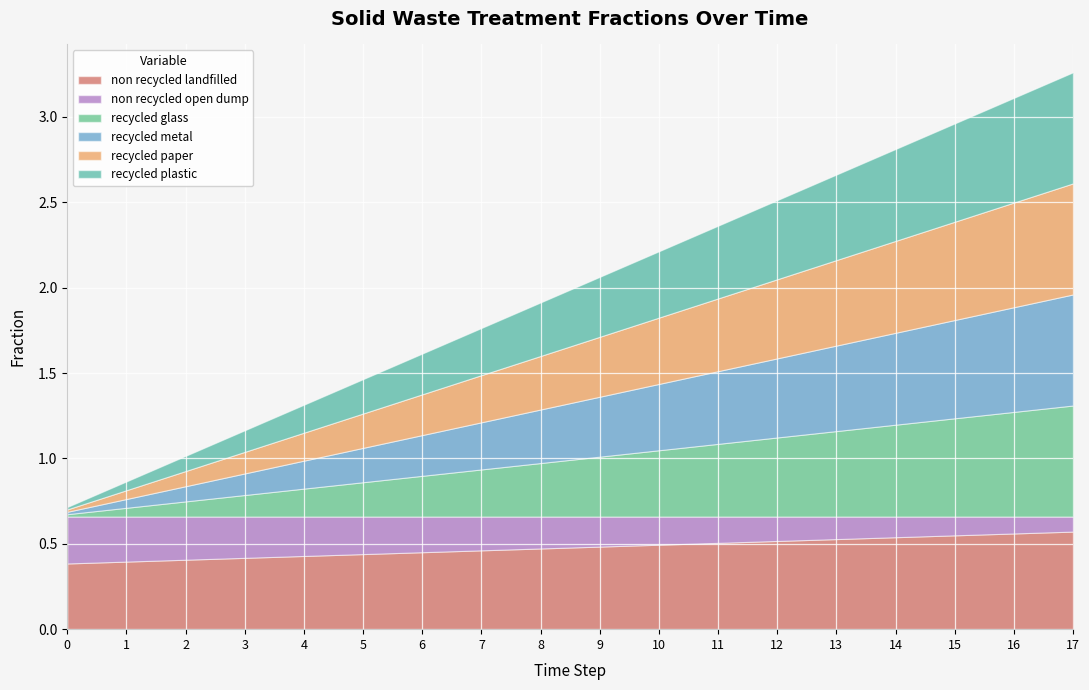

What is the spread (max minus min) of values at 10?

0.3